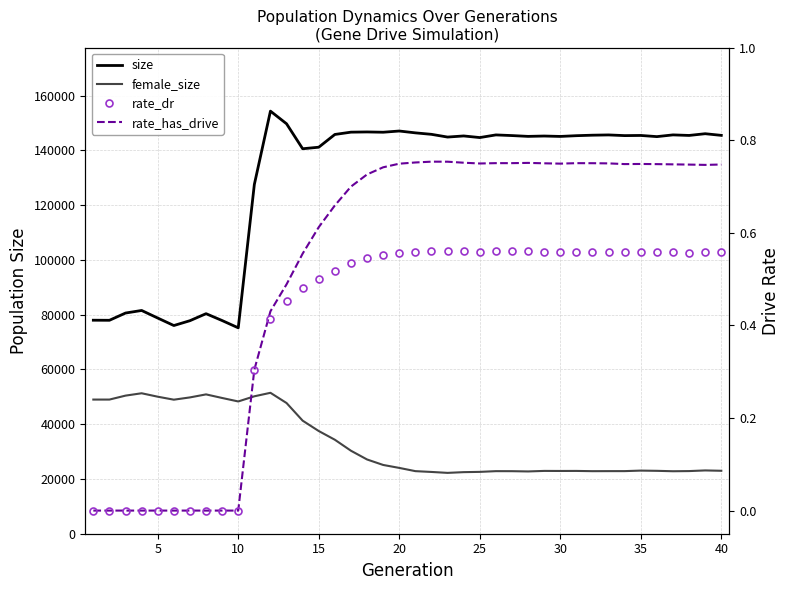

What is the highest value of the size series?

154347.0